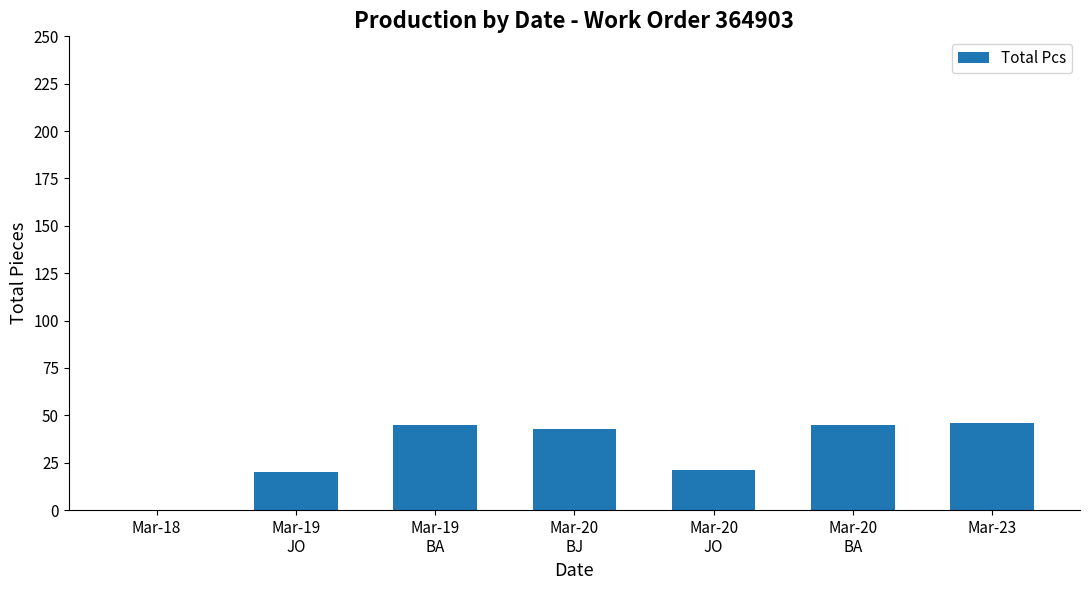

How many data points does each series have?

7